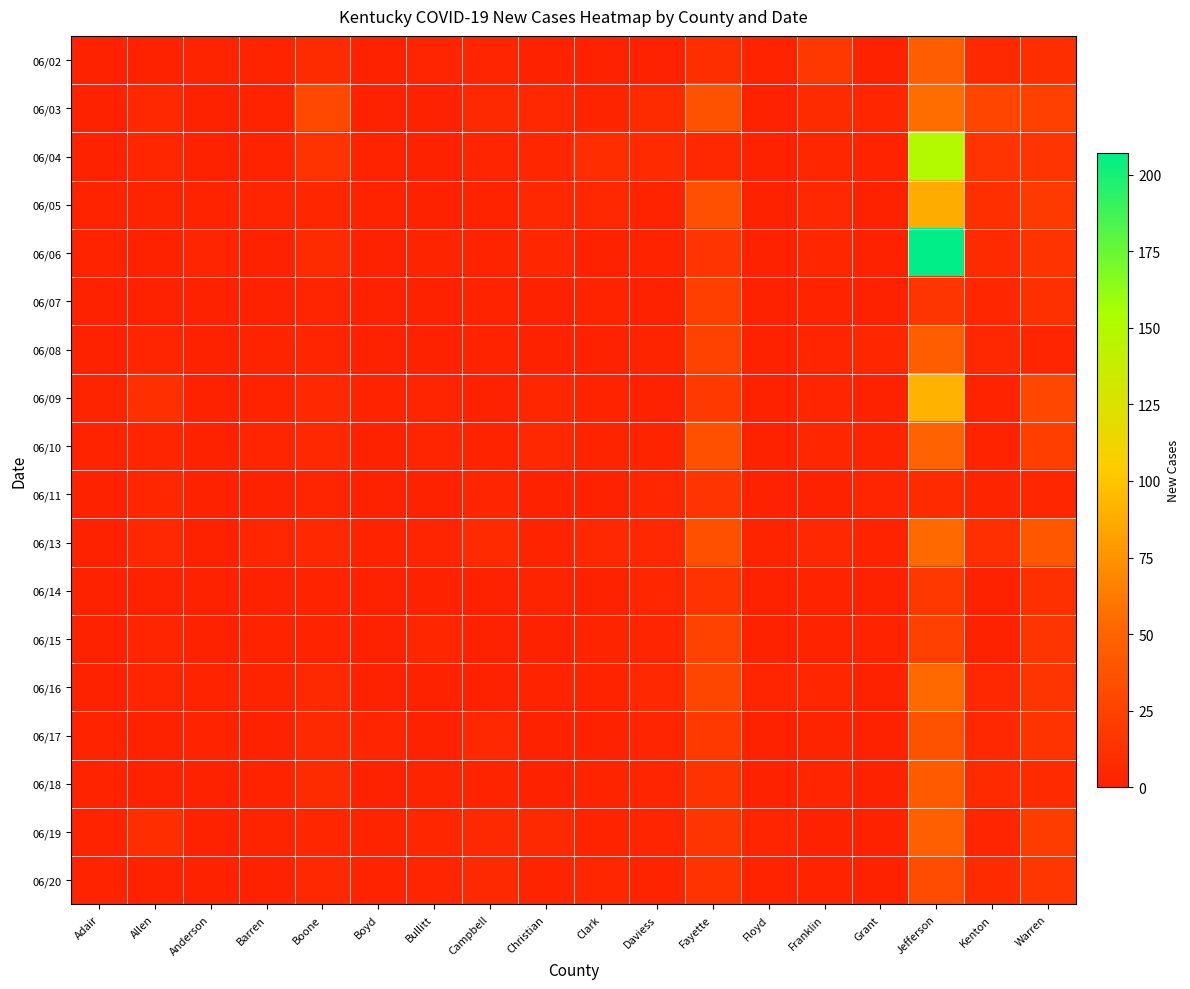

Reading right to left, extract all data points from this chart.

06/02: Warren=10	Kenton=6	Jefferson=46	Grant=0	Franklin=17	Floyd=1	Fayette=10	Daviess=0	Clark=0	Christian=0	Campbell=3	Bullitt=3	Boyd=0	Boone=8	Barren=2	Anderson=2	Allen=0	Adair=0
06/03: Warren=24	Kenton=27	Jefferson=55	Grant=4	Franklin=8	Floyd=0	Fayette=37	Daviess=8	Clark=2	Christian=5	Campbell=6	Bullitt=0	Boyd=0	Boone=30	Barren=1	Anderson=0	Allen=5	Adair=0
06/04: Warren=14	Kenton=14	Jefferson=149	Grant=1	Franklin=4	Floyd=0	Fayette=5	Daviess=7	Clark=9	Christian=4	Campbell=3	Bullitt=0	Boyd=1	Boone=13	Barren=1	Anderson=0	Allen=4	Adair=0
06/05: Warren=19	Kenton=11	Jefferson=88	Grant=0	Franklin=5	Floyd=0	Fayette=35	Daviess=2	Clark=5	Christian=5	Campbell=1	Bullitt=0	Boyd=1	Boone=4	Barren=3	Anderson=1	Allen=2	Adair=1
06/06: Warren=13	Kenton=8	Jefferson=207	Grant=0	Franklin=4	Floyd=0	Fayette=14	Daviess=1	Clark=0	Christian=4	Campbell=2	Bullitt=2	Boyd=0	Boone=8	Barren=0	Anderson=3	Allen=0	Adair=1
06/07: Warren=12	Kenton=4	Jefferson=15	Grant=0	Franklin=1	Floyd=0	Fayette=23	Daviess=0	Clark=1	Christian=0	Campbell=1	Bullitt=0	Boyd=0	Boone=3	Barren=0	Anderson=0	Allen=0	Adair=0
06/08: Warren=3	Kenton=5	Jefferson=46	Grant=4	Franklin=3	Floyd=0	Fayette=25	Daviess=2	Clark=0	Christian=0	Campbell=1	Bullitt=0	Boyd=0	Boone=3	Barren=2	Anderson=0	Allen=3	Adair=0
06/09: Warren=29	Kenton=1	Jefferson=91	Grant=0	Franklin=3	Floyd=0	Fayette=18	Daviess=0	Clark=1	Christian=4	Campbell=0	Bullitt=3	Boyd=1	Boone=5	Barren=1	Anderson=0	Allen=11	Adair=2
06/10: Warren=22	Kenton=1	Jefferson=49	Grant=2	Franklin=4	Floyd=0	Fayette=36	Daviess=2	Clark=2	Christian=5	Campbell=1	Bullitt=3	Boyd=0	Boone=5	Barren=3	Anderson=0	Allen=3	Adair=1
06/11: Warren=4	Kenton=2	Jefferson=7	Grant=3	Franklin=0	Floyd=0	Fayette=14	Daviess=4	Clark=0	Christian=0	Campbell=3	Bullitt=0	Boyd=0	Boone=3	Barren=0	Anderson=0	Allen=4	Adair=0
06/13: Warren=41	Kenton=11	Jefferson=54	Grant=1	Franklin=5	Floyd=2	Fayette=36	Daviess=5	Clark=5	Christian=2	Campbell=7	Bullitt=3	Boyd=1	Boone=5	Barren=4	Anderson=0	Allen=5	Adair=0
06/14: Warren=12	Kenton=0	Jefferson=17	Grant=0	Franklin=1	Floyd=0	Fayette=13	Daviess=4	Clark=0	Christian=2	Campbell=0	Bullitt=0	Boyd=0	Boone=1	Barren=0	Anderson=0	Allen=0	Adair=0
06/15: Warren=15	Kenton=0	Jefferson=24	Grant=1	Franklin=1	Floyd=0	Fayette=25	Daviess=3	Clark=2	Christian=0	Campbell=0	Bullitt=4	Boyd=0	Boone=1	Barren=1	Anderson=0	Allen=3	Adair=0
06/16: Warren=15	Kenton=5	Jefferson=54	Grant=0	Franklin=4	Floyd=3	Fayette=28	Daviess=5	Clark=1	Christian=1	Campbell=0	Bullitt=0	Boyd=0	Boone=6	Barren=2	Anderson=1	Allen=3	Adair=0
06/17: Warren=13	Kenton=5	Jefferson=37	Grant=0	Franklin=2	Floyd=0	Fayette=18	Daviess=3	Clark=0	Christian=0	Campbell=5	Bullitt=0	Boyd=3	Boone=6	Barren=0	Anderson=1	Allen=0	Adair=1
06/18: Warren=7	Kenton=7	Jefferson=43	Grant=0	Franklin=3	Floyd=0	Fayette=13	Daviess=3	Clark=2	Christian=0	Campbell=2	Bullitt=2	Boyd=0	Boone=8	Barren=1	Anderson=0	Allen=0	Adair=1
06/19: Warren=21	Kenton=3	Jefferson=47	Grant=0	Franklin=0	Floyd=3	Fayette=15	Daviess=3	Clark=1	Christian=6	Campbell=6	Bullitt=4	Boyd=2	Boone=4	Barren=2	Anderson=0	Allen=9	Adair=1
06/20: Warren=16	Kenton=8	Jefferson=33	Grant=0	Franklin=1	Floyd=1	Fayette=13	Daviess=2	Clark=4	Christian=2	Campbell=6	Bullitt=3	Boyd=1	Boone=5	Barren=0	Anderson=0	Allen=0	Adair=1